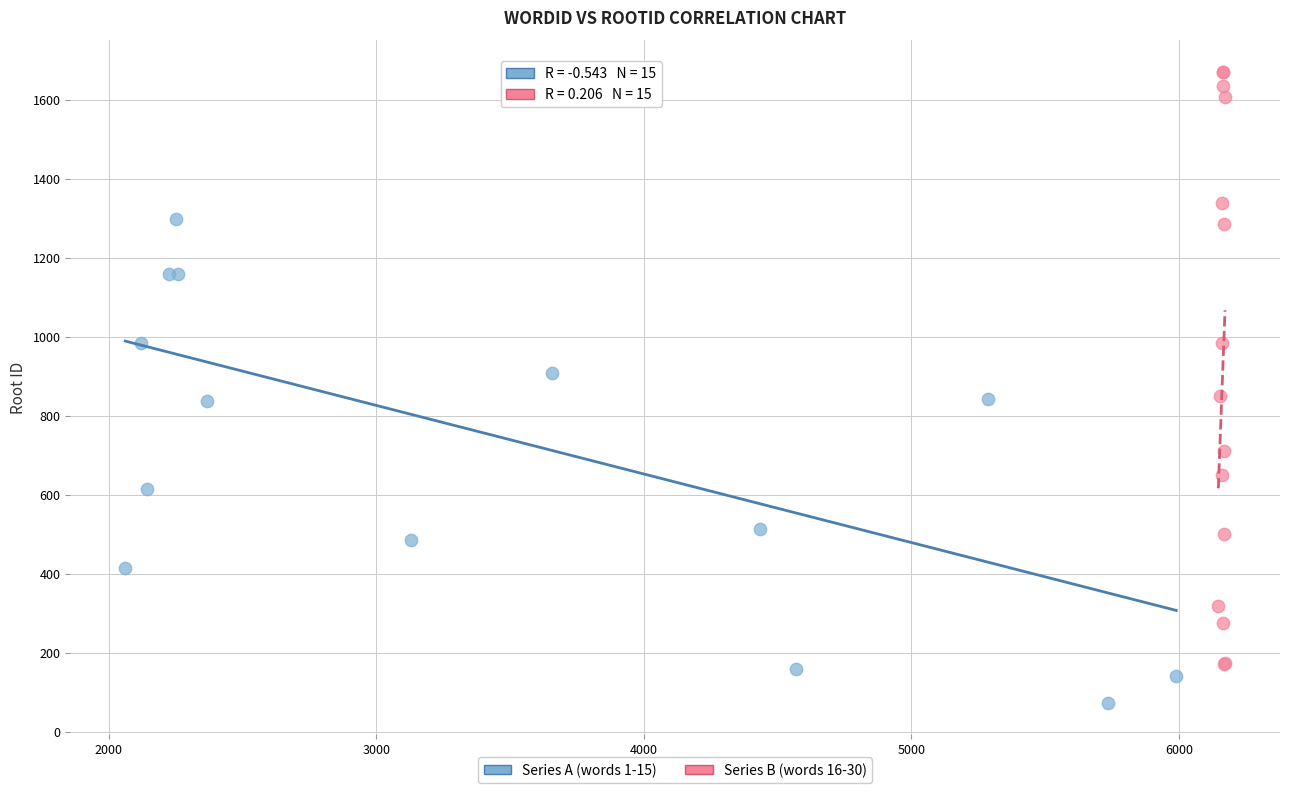

Which series reaches the minimum Y coordinate?

Series A (words 1-15)